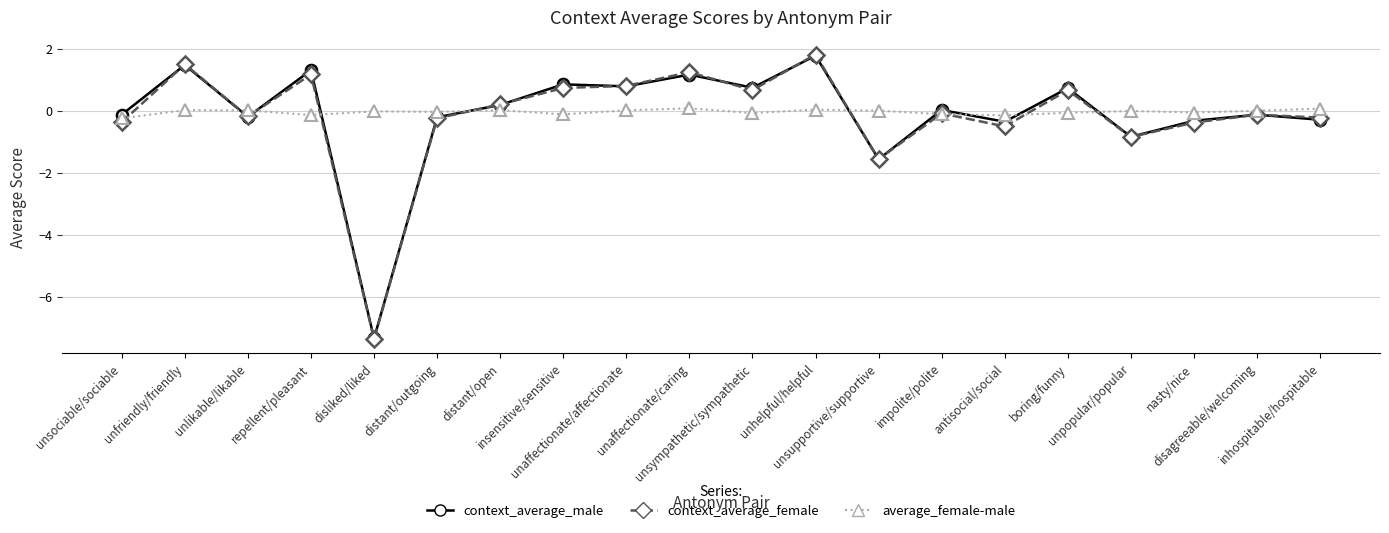

Which series has the largest range (max minus min)?

context_average_female